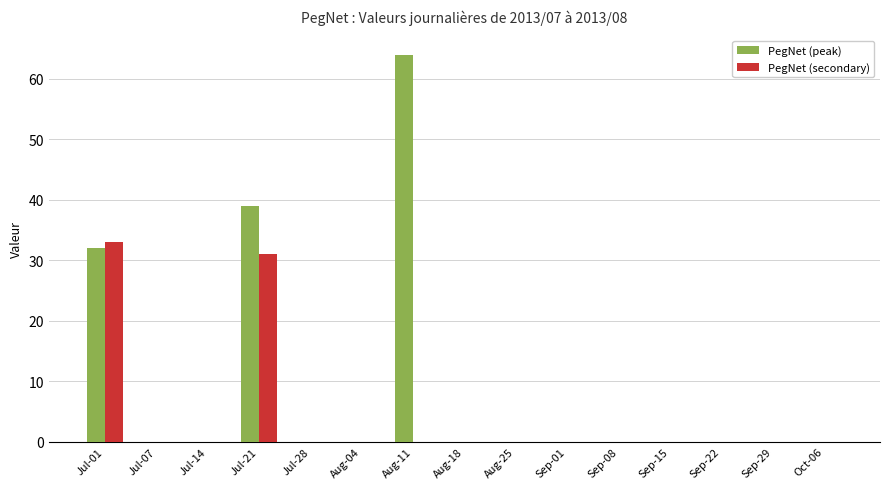

The value of PegNet (secondary) at Jul-07 is 0. True or false?

True